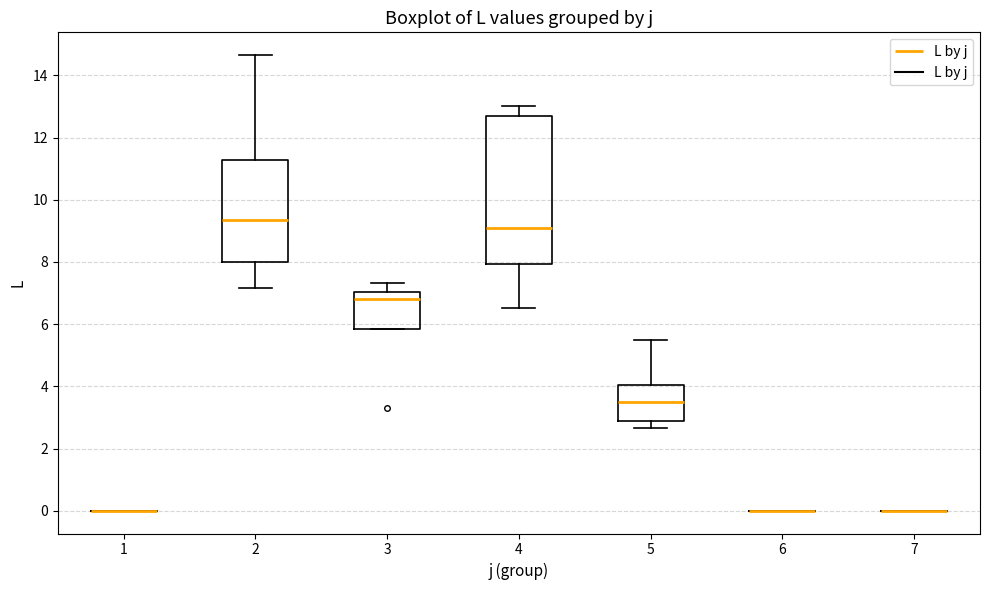

Reading left to right, transcribe this box plot: for each box, give where its median line is, the range the box spans, and where its two whiskers end, as read against the y-axis. The values are not printed on the chart, so give them approximately, as read against the axis.

1: box collapsed to a line at 0.0, whiskers 0.0 to 0.0
2: median 9.4, box 8.0 to 11.2, whiskers 7.2 to 14.6
3: median 6.8, box 5.8 to 7.0, whiskers 5.8 to 7.4
4: median 9.2, box 8.0 to 12.6, whiskers 6.6 to 13.0
5: median 3.4, box 2.8 to 4.0, whiskers 2.6 to 5.6
6: box collapsed to a line at 0.0, whiskers 0.0 to 0.0
7: box collapsed to a line at 0.0, whiskers 0.0 to 0.0